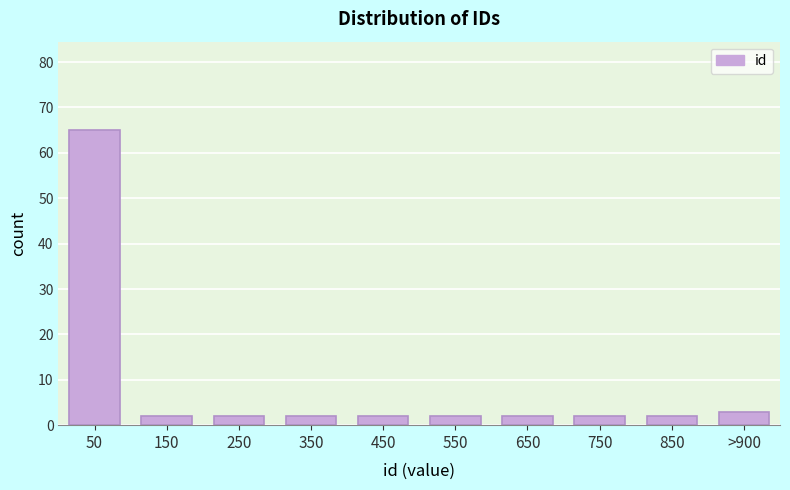

Reading left to right, what are all the values shown in this chart?

65	2	2	2	2	2	2	2	2	3